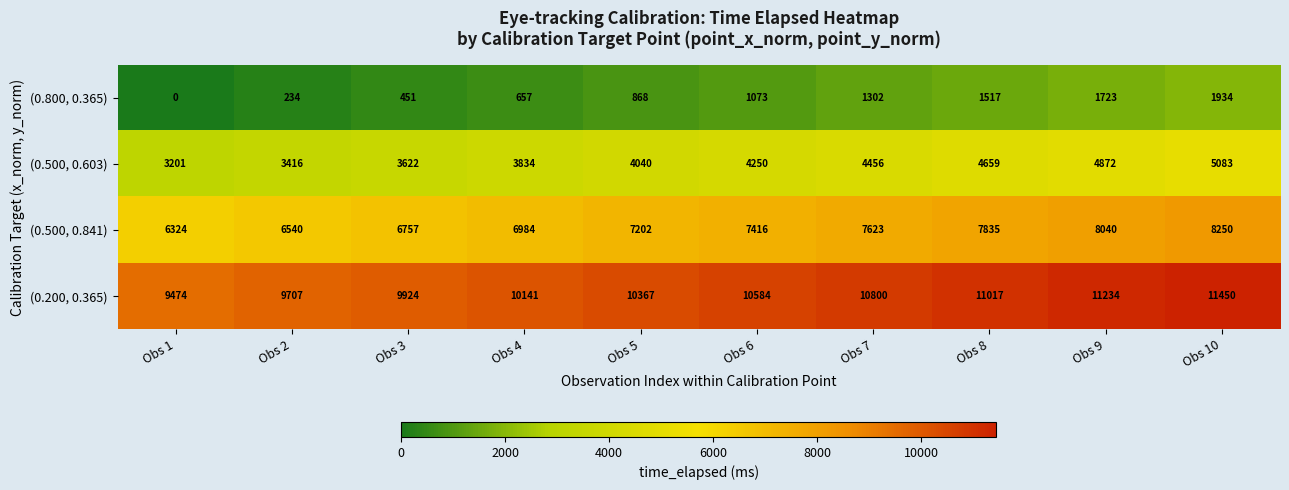

What value does the (0.200, 0.365) series have at Obs 9, to the nearest 50?

11250